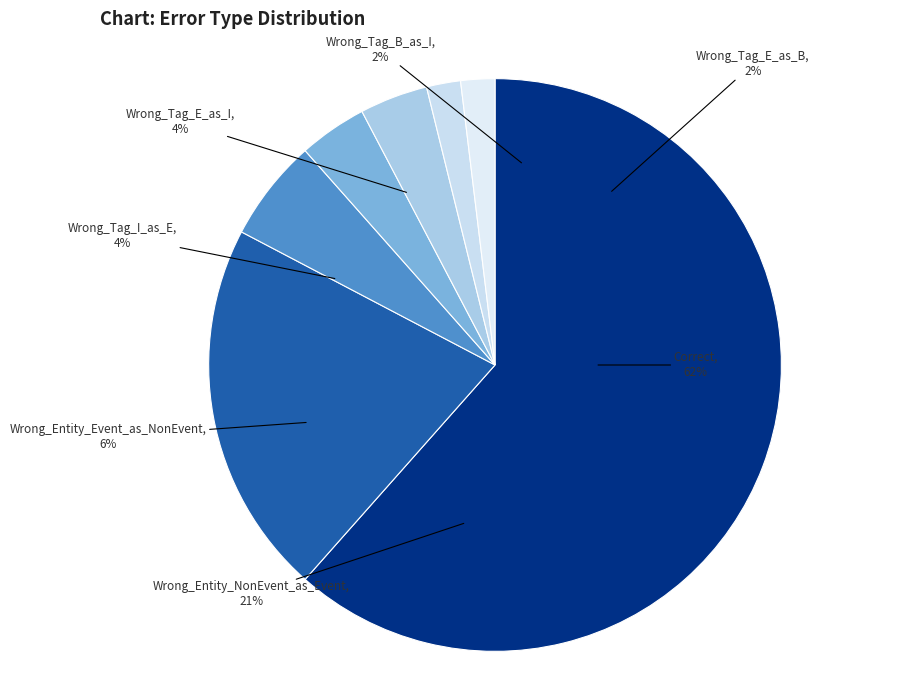

Is there a majority slice in this chart?

Yes